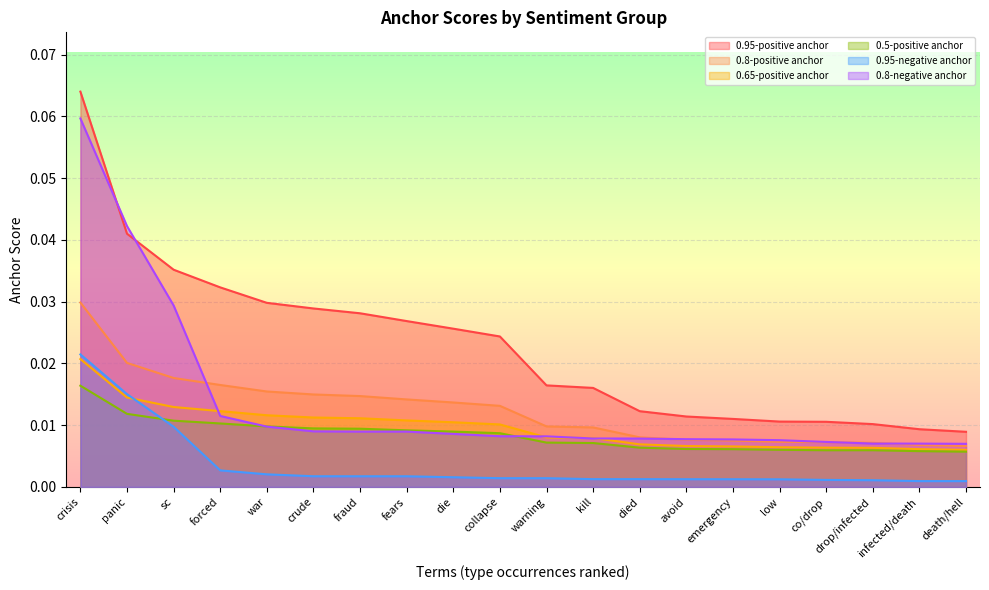

How many lines are shown in the chart?

6